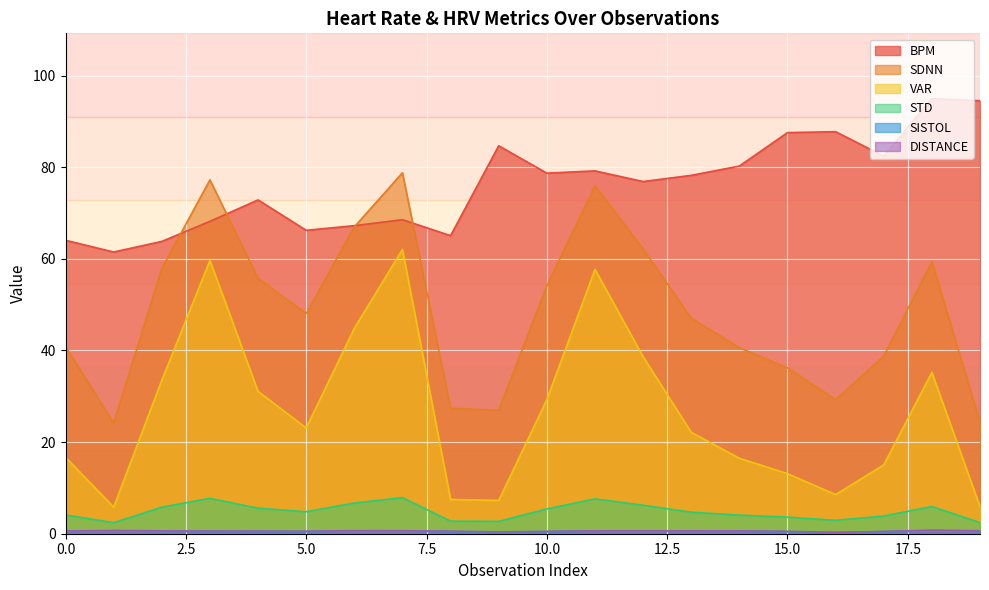

What is the sum of all SISTOL values?

10.1